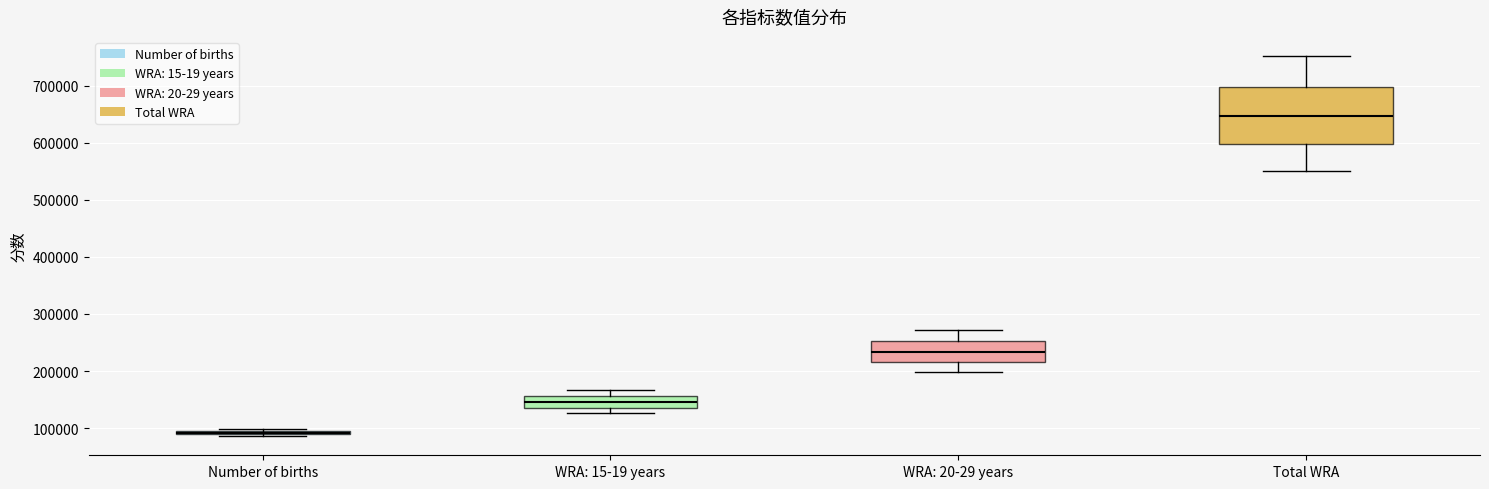

Where does the median line of the box for WRA: 15-19 years sit on the y-axis? The values are not printed on the chart, so give them approximately, as read against the axis.

150000